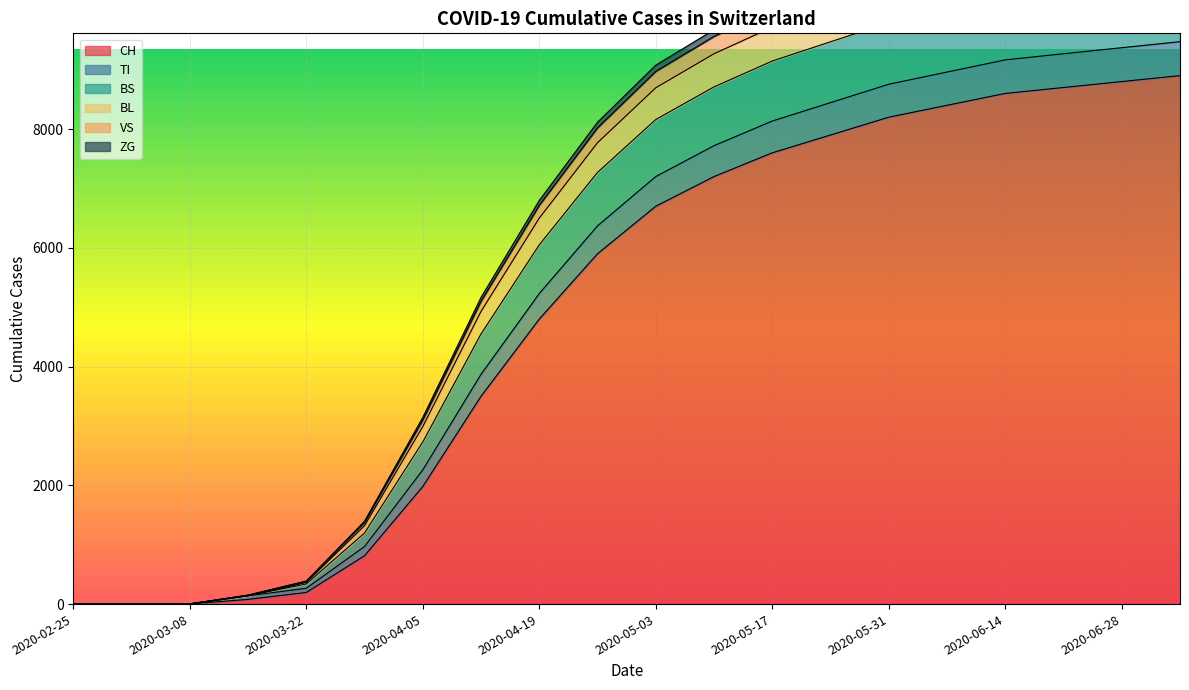

True or false: TI has more than 1 interior local peaks.

False